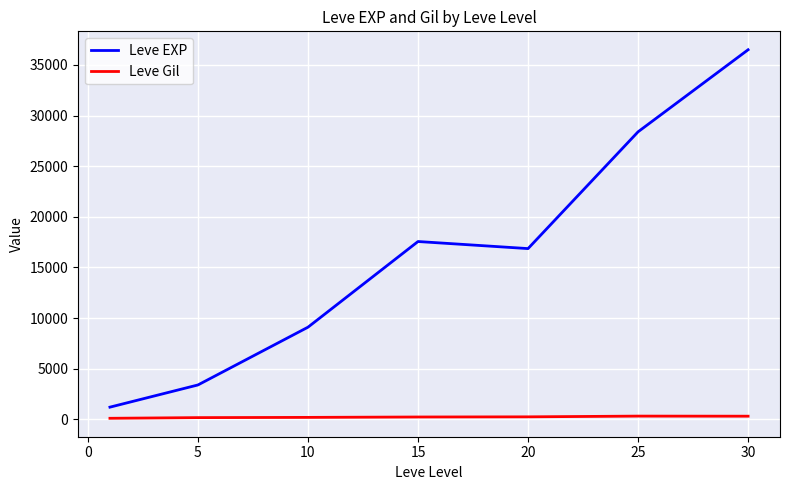

What is the maximum value for Leve EXP?

36492.5